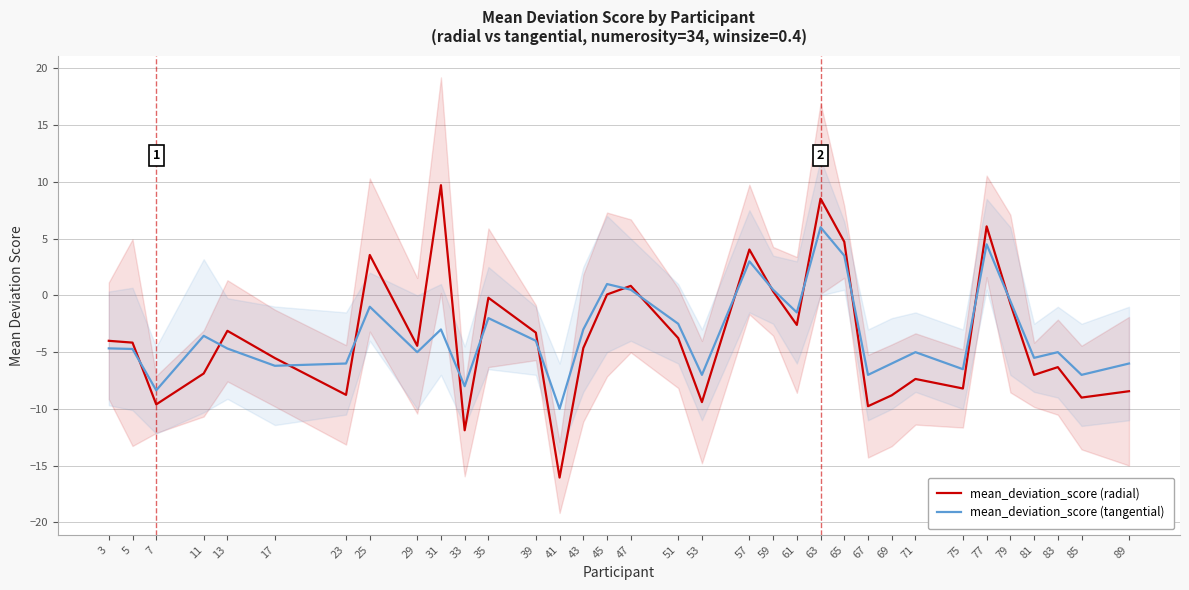

Reading left to right, what are all the values shown in this chart?

mean_deviation_score (radial): 3=-4.0	5=-4.2	7=-9.6	11=-6.9	13=-3.1	17=-5.5	23=-8.8	25=3.6	29=-4.4	31=9.7	33=-11.9	35=-0.2	39=-3.3	41=-16.0	43=-4.6	45=0.1	47=0.8	51=-3.8	53=-9.4	57=4.0	59=0.4	61=-2.6	63=8.5	65=4.7	67=-9.8	69=-8.8	71=-7.4	75=-8.2	77=6.1	79=-0.7	81=-7.0	83=-6.3	85=-9.0	89=-8.4
mean_deviation_score (tangential): 3=-4.7	5=-4.7	7=-8.4	11=-3.6	13=-4.7	17=-6.2	23=-6.0	25=-1.0	29=-5.0	31=-3.0	33=-8.0	35=-2.0	39=-4.0	41=-10.0	43=-3.0	45=1.0	47=0.5	51=-2.5	53=-7.0	57=3.0	59=0.5	61=-1.5	63=6.0	65=3.5	67=-7.0	69=-6.0	71=-5.0	75=-6.5	77=4.5	79=-0.5	81=-5.5	83=-5.0	85=-7.0	89=-6.0